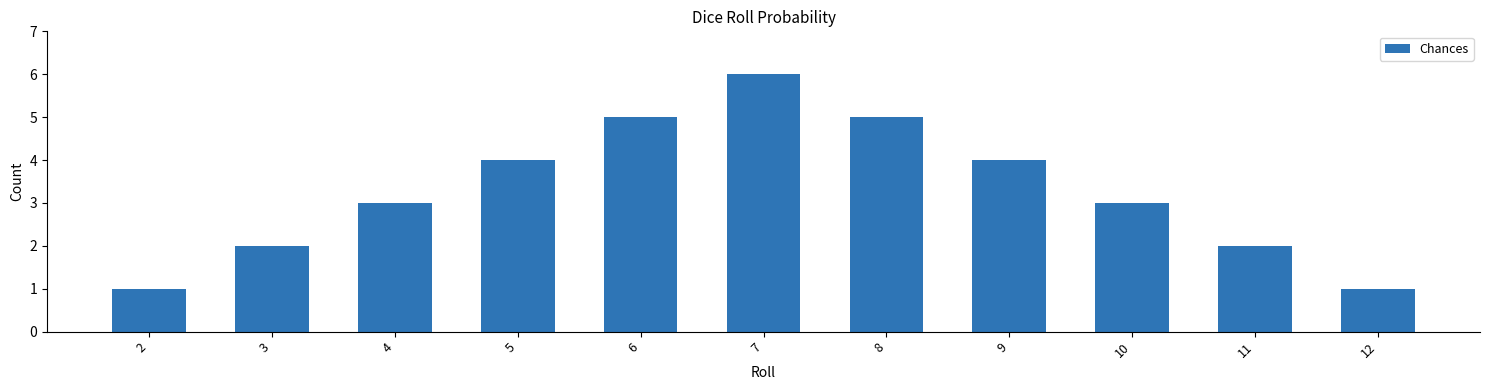

What is the sum of the values at 11 and 8?

7